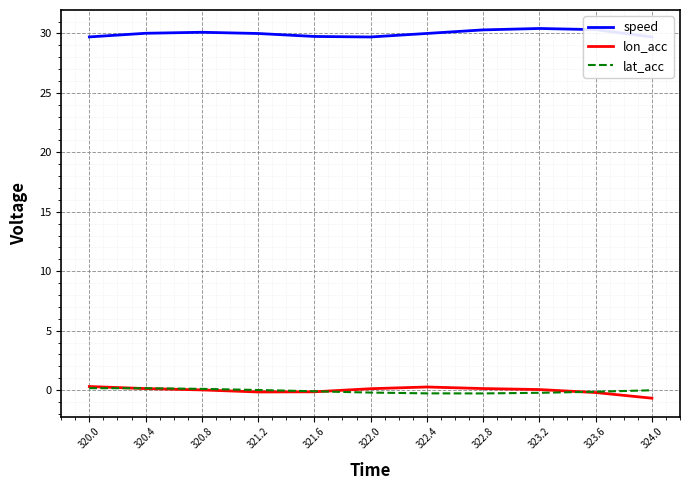

Rank the series at 322.8 from lowest to highest value.

lat_acc, lon_acc, speed